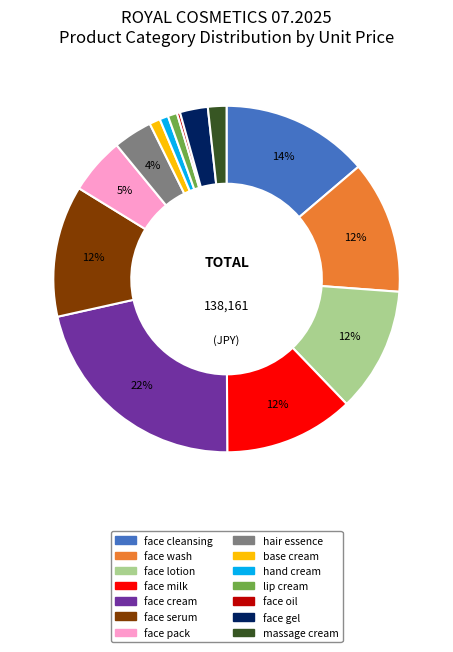

Do massage cream and hand cream together represent more than half of the pie?

No